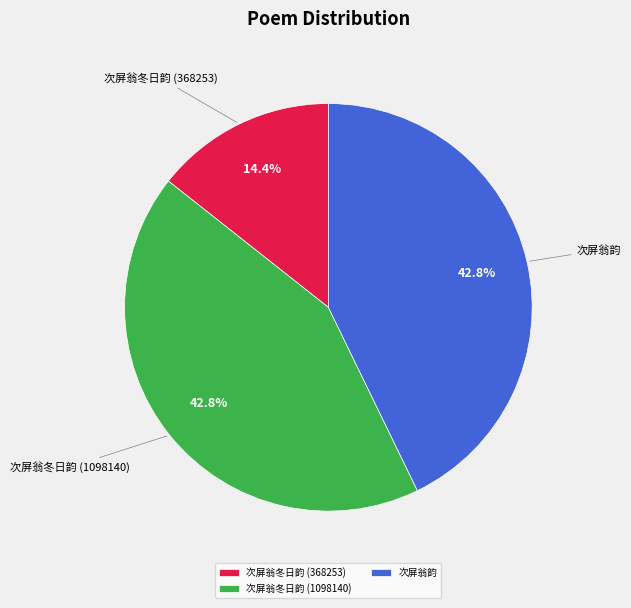

How many slices are in this pie chart?

3